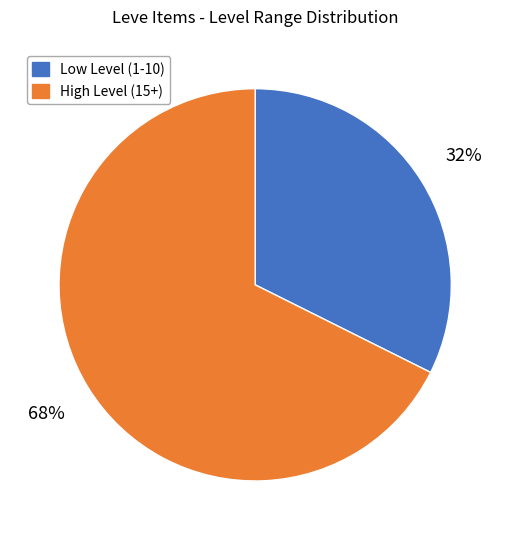

To the nearest percent, what is the combined percentage of Low Level (1-10) and High Level (15+)?

100%